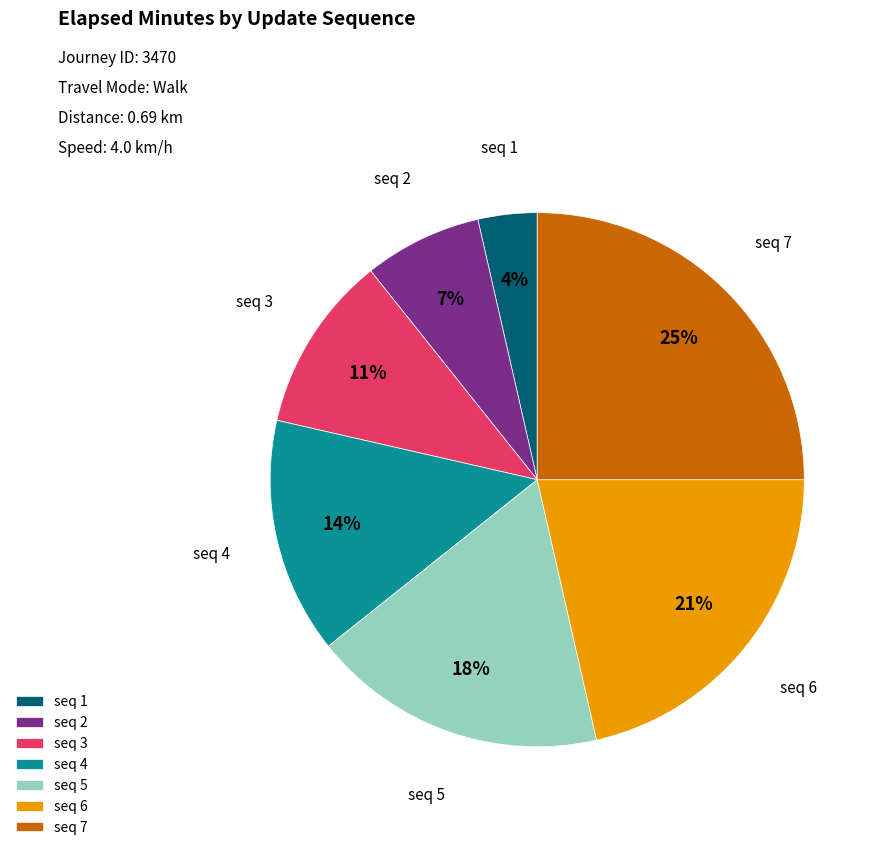

To the nearest percent, what is the average slice percentage?

14%